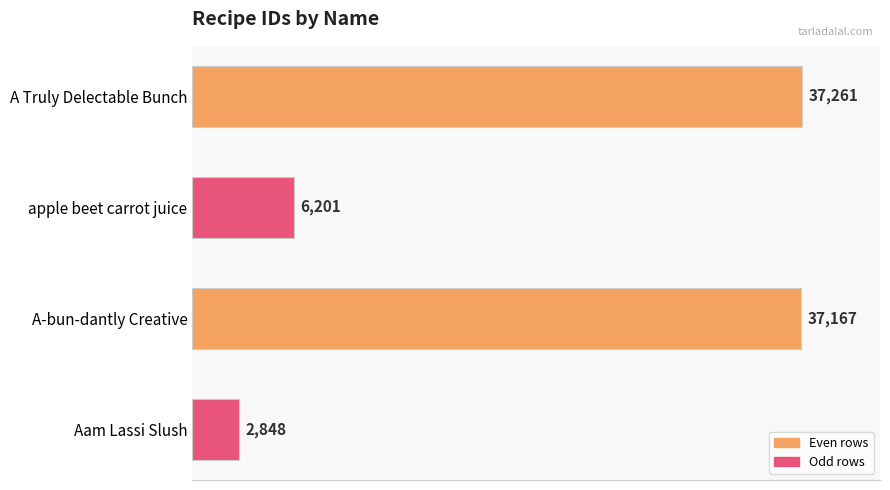

What is the change in value from A-bun-dantly Creative to Aam Lassi Slush?

-34319